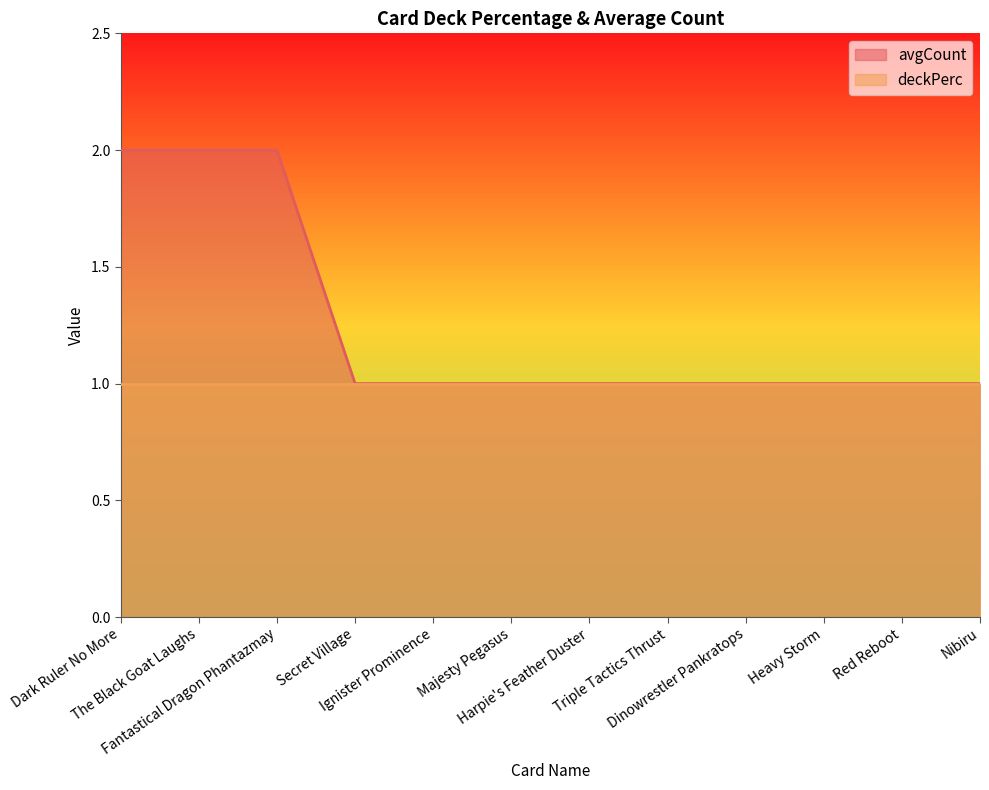

True or false: there are more than 0 points higher than both neighbors.

False